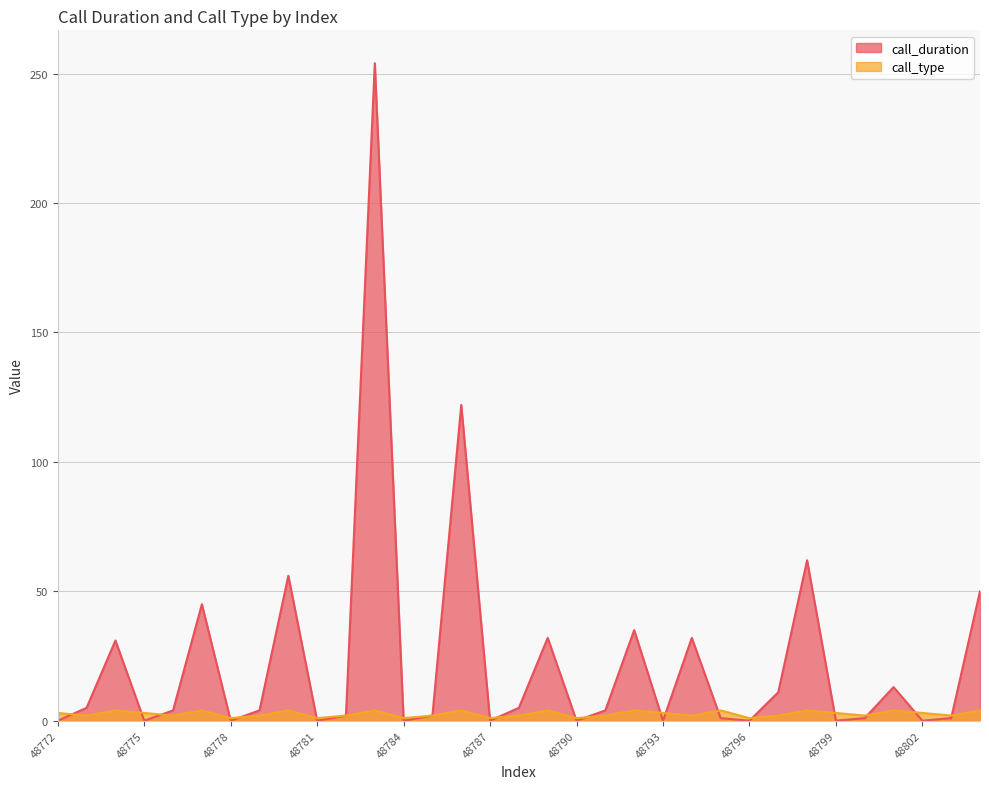

Which series has the largest total across all categories?

call_duration